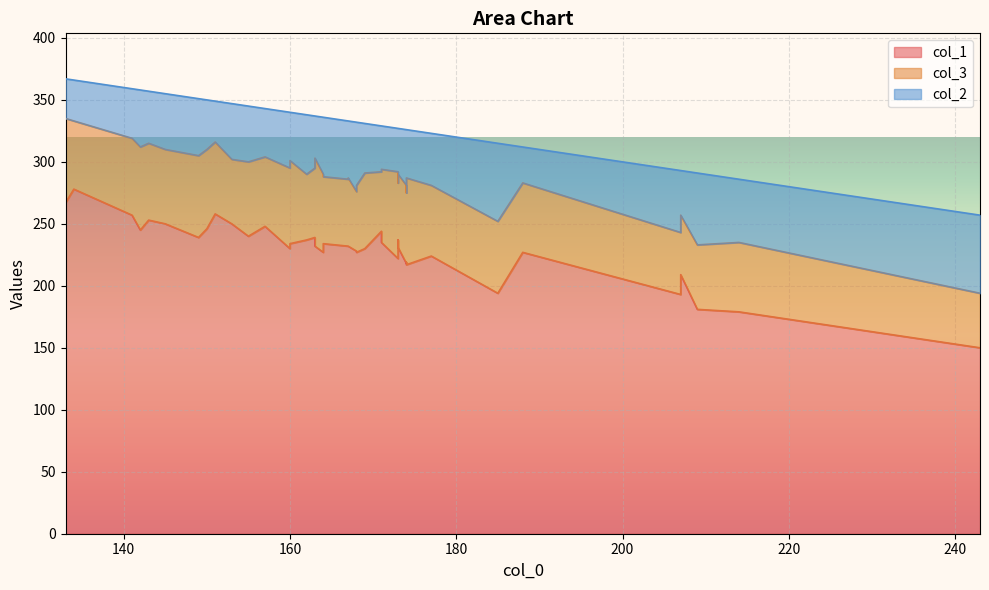

The value of col_1 at 143 is 253. True or false?

True